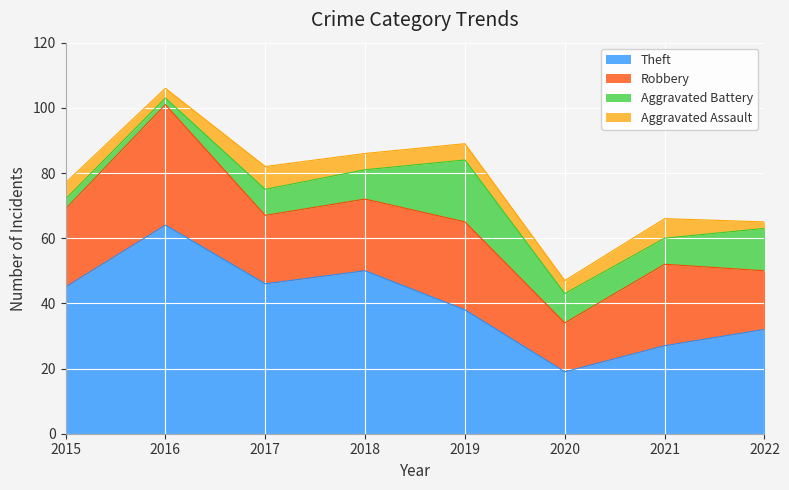

List the series in order of their peak value, lowest first.

Aggravated Assault, Aggravated Battery, Robbery, Theft